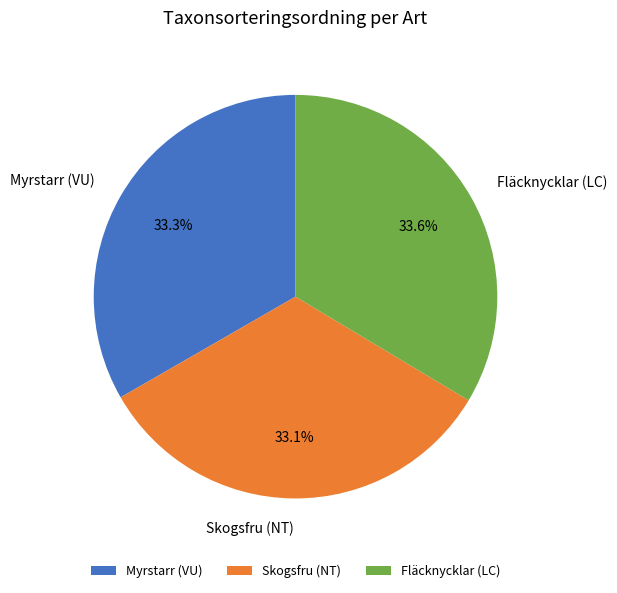

Approximately how many times larger is the value at Fläcknycklar (LC) compared to Skogsfru (NT)?

1.0